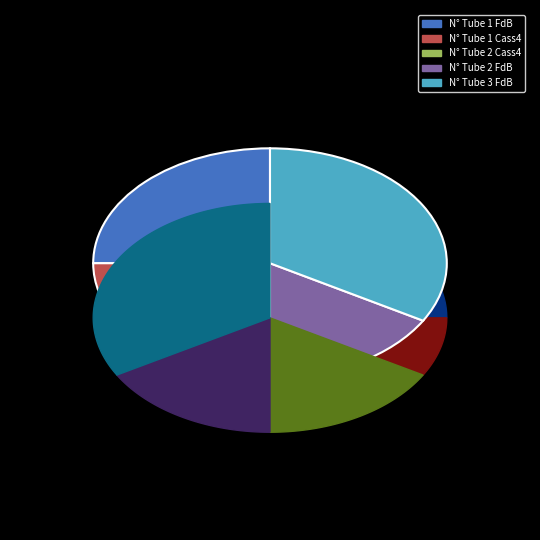

Does any single category account for the majority?

Yes